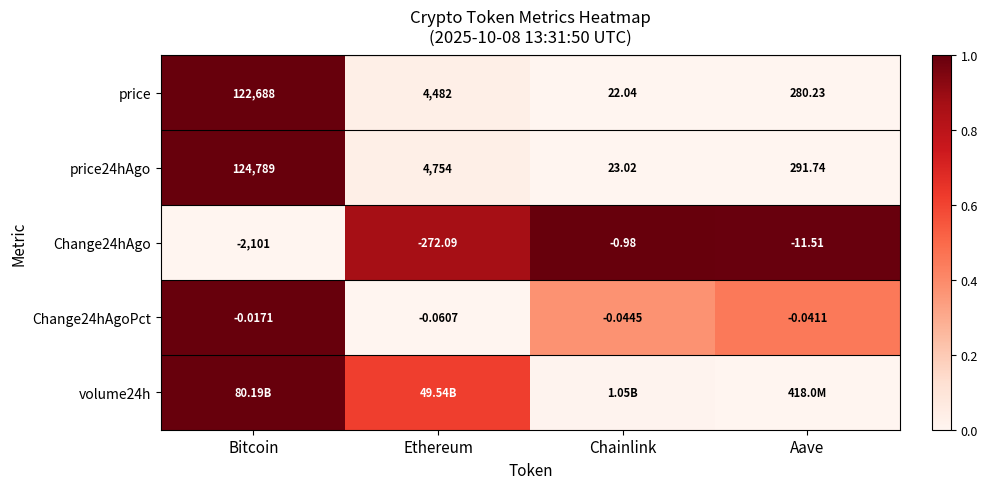

Is the value of price24hAgo at Chainlink greater than the value of price at Ethereum?

No